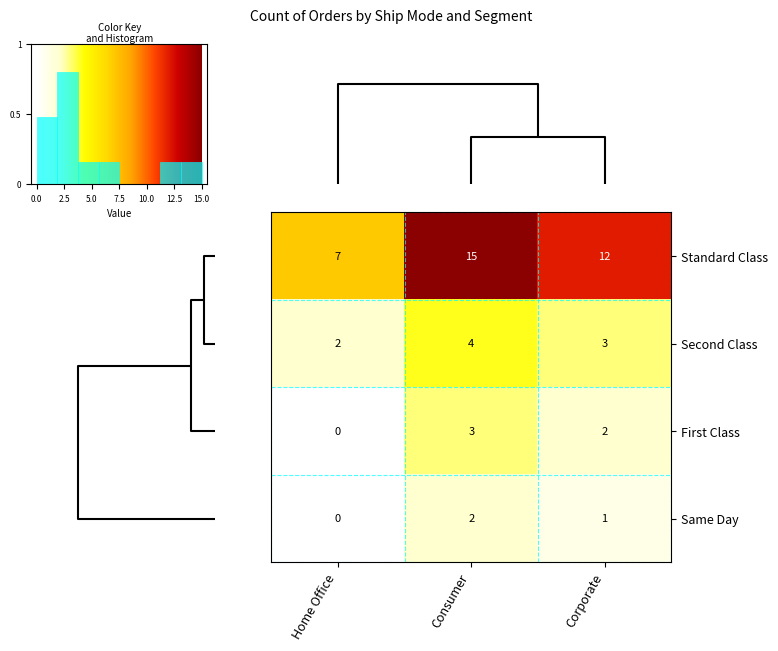

How many data points in Standard Class are less than 12?

1